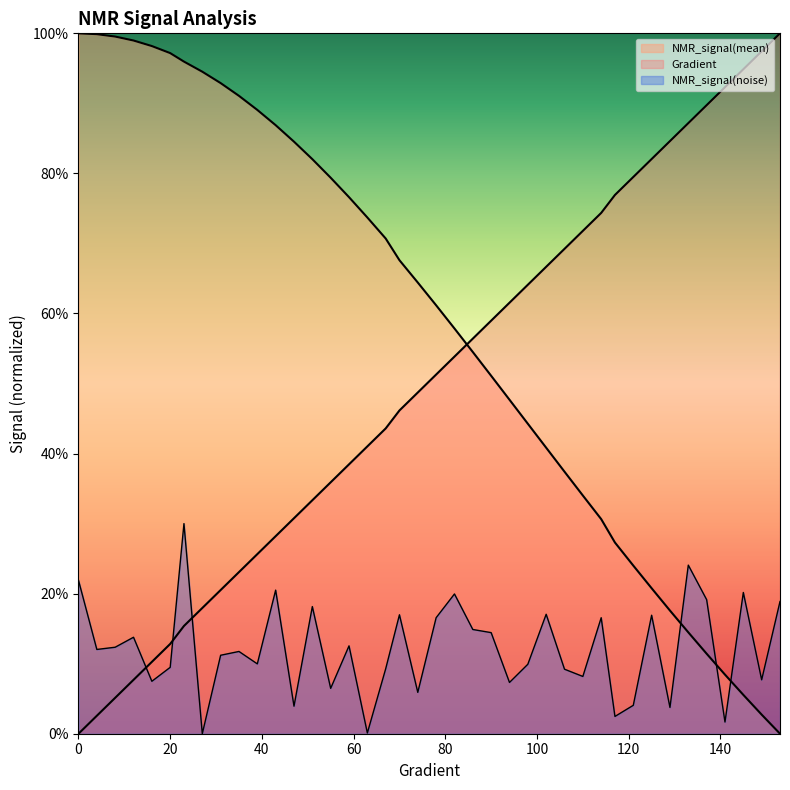

What is the total value across all series at 145?

120.6